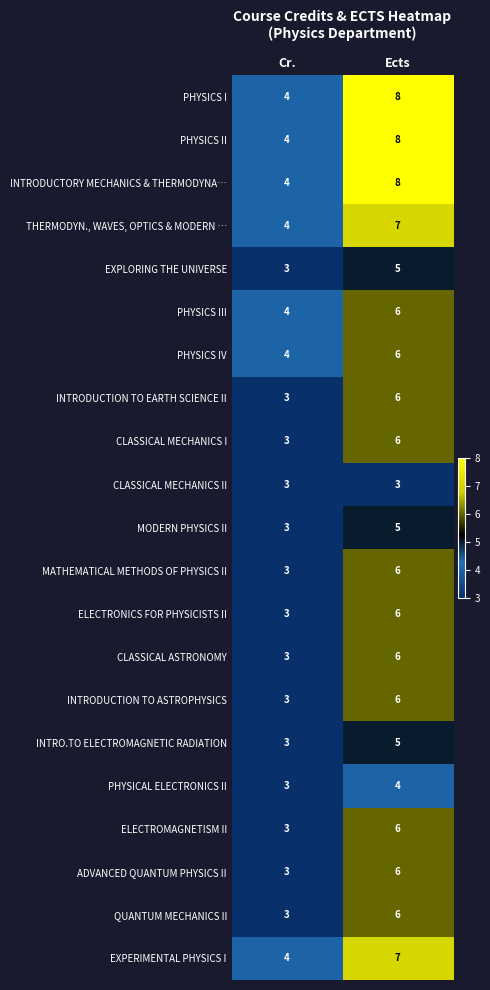

At which category is the sum across all series the highest?

Ects